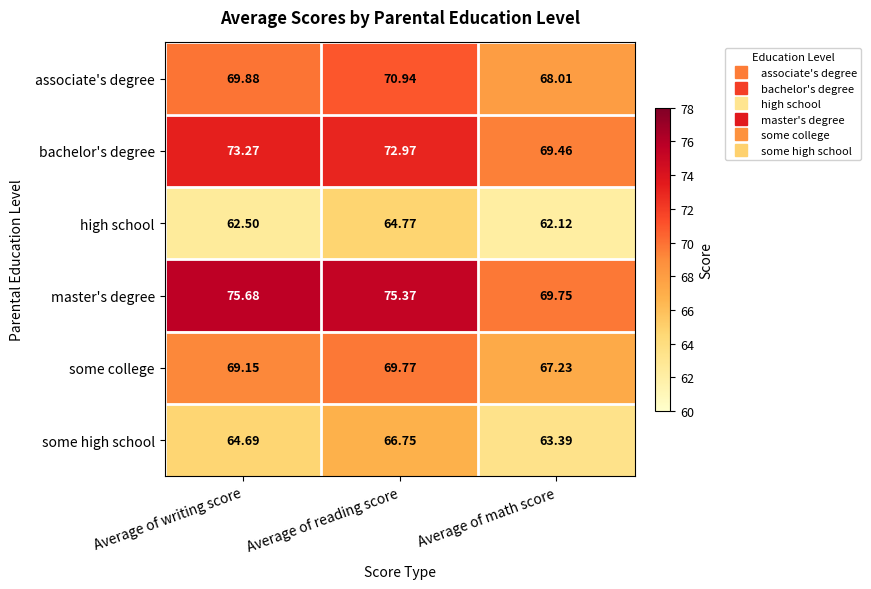

Which series has the widest spread of values?

master's degree